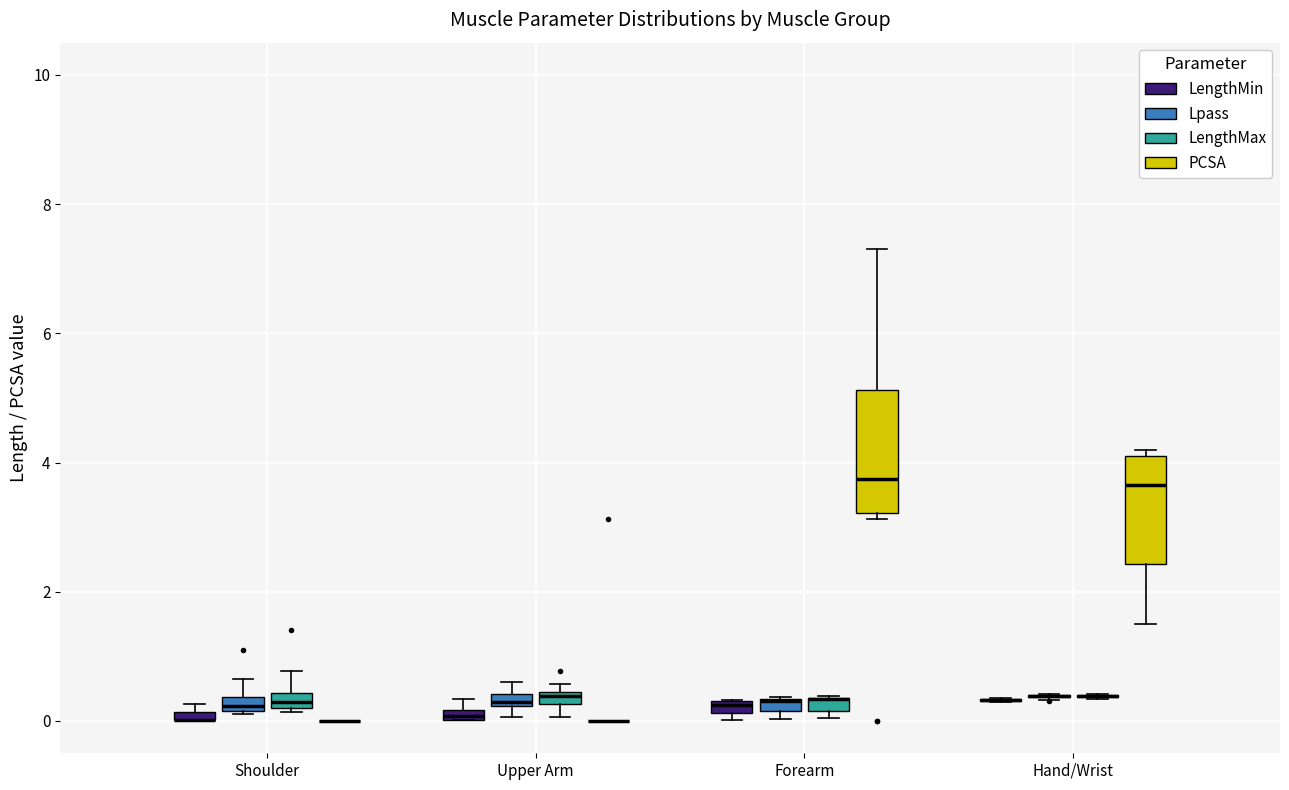

Which box is the tallest, from its lower edge to its upper edge?

Forearm (PCSA)